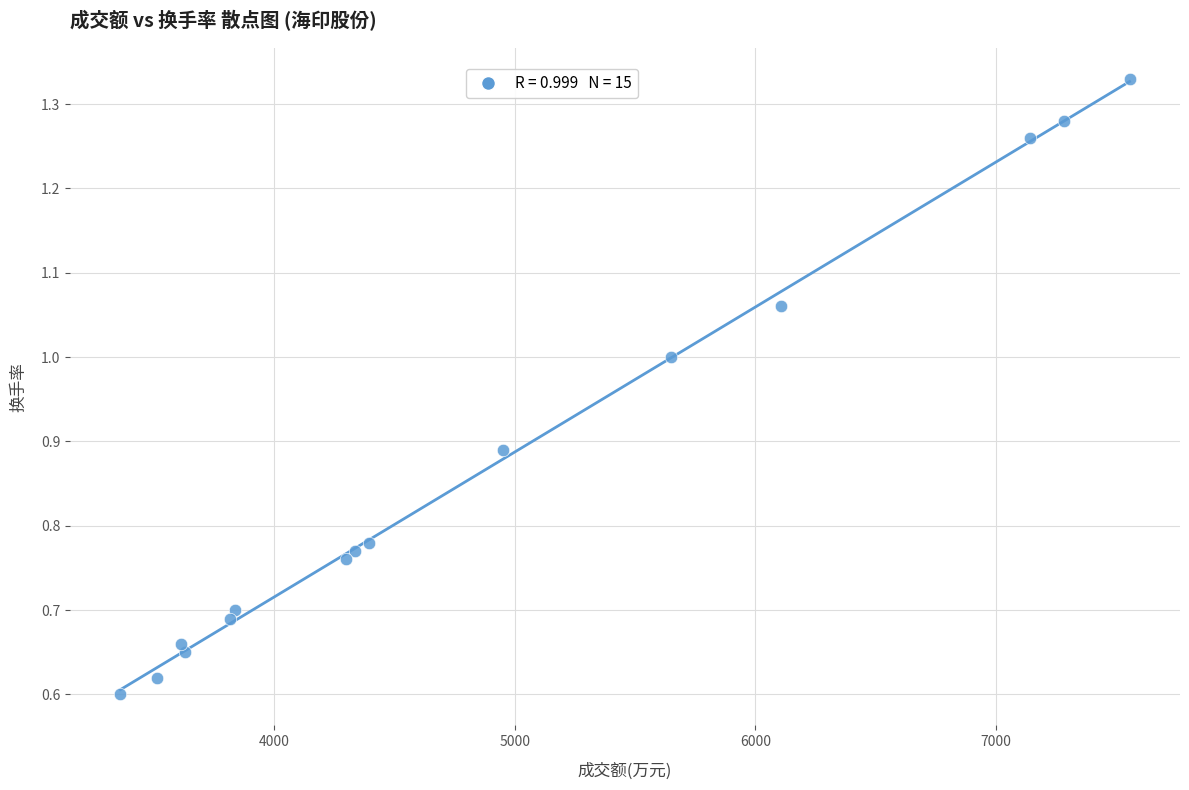

What is the range of X values (max minus min)?

4195.0